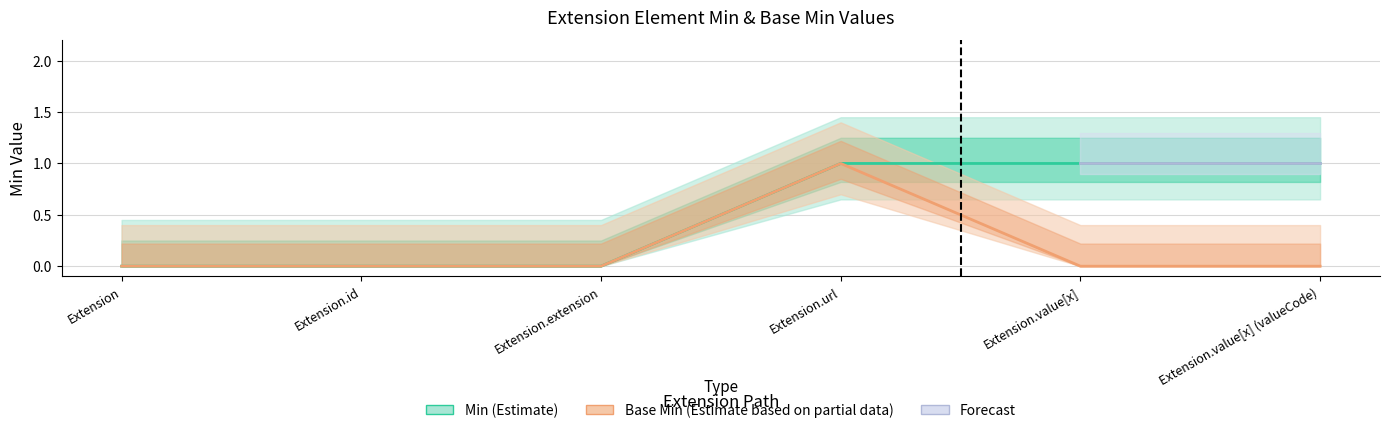

At which label is Base Min closest to 0?

Extension